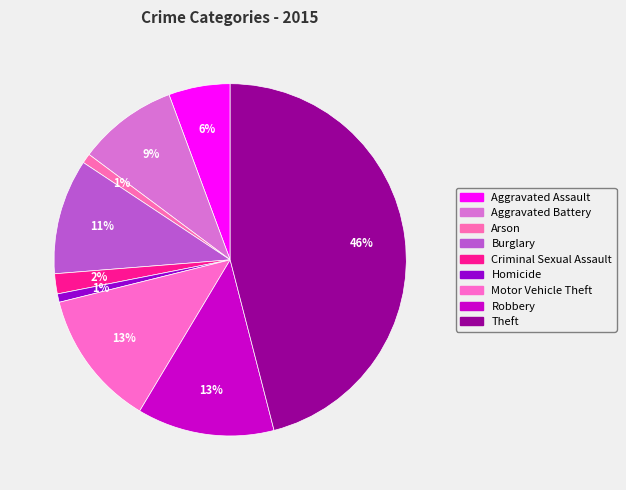

To the nearest percent, what is the difference between the largest and smallest slice percentages?

45%